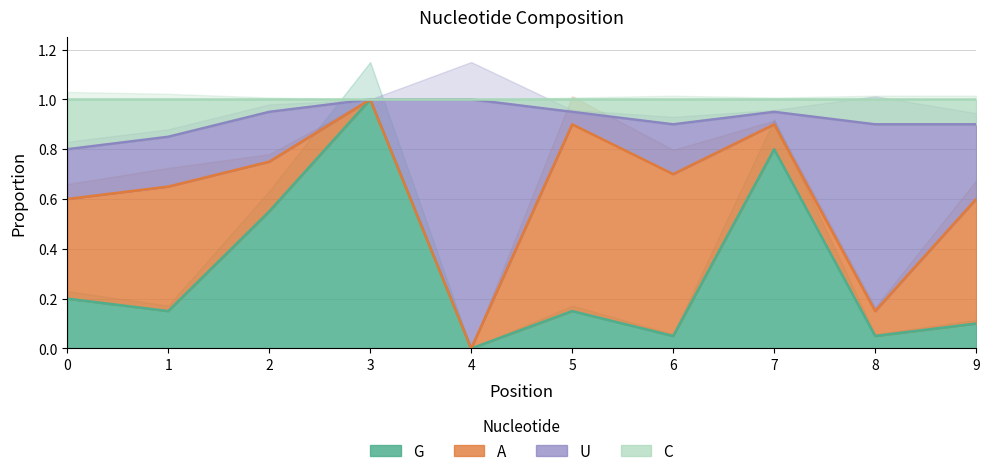

True or false: U and C cross at least once.

False